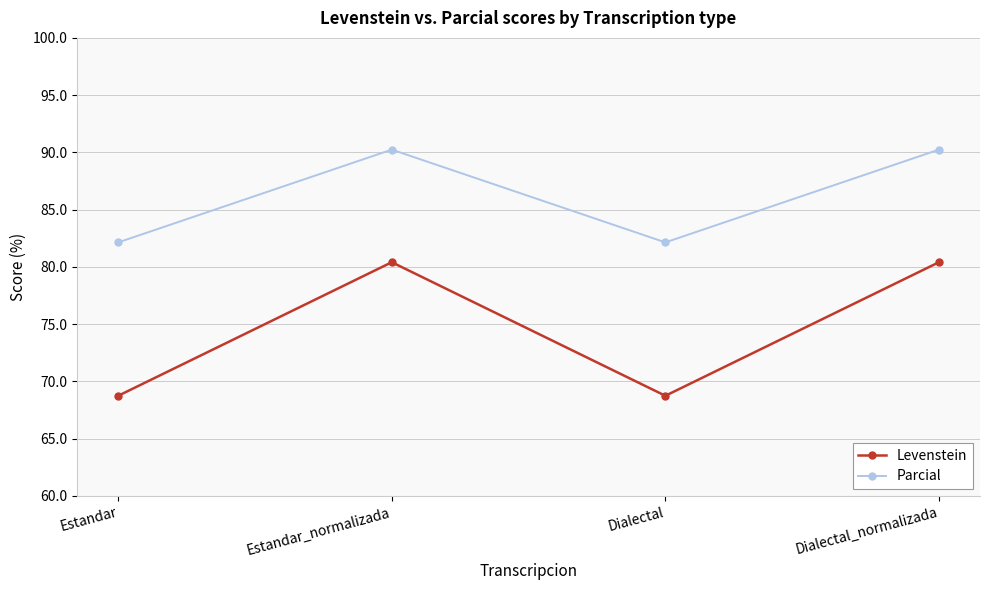

What is the label of the 4th point from the right?

Estandar